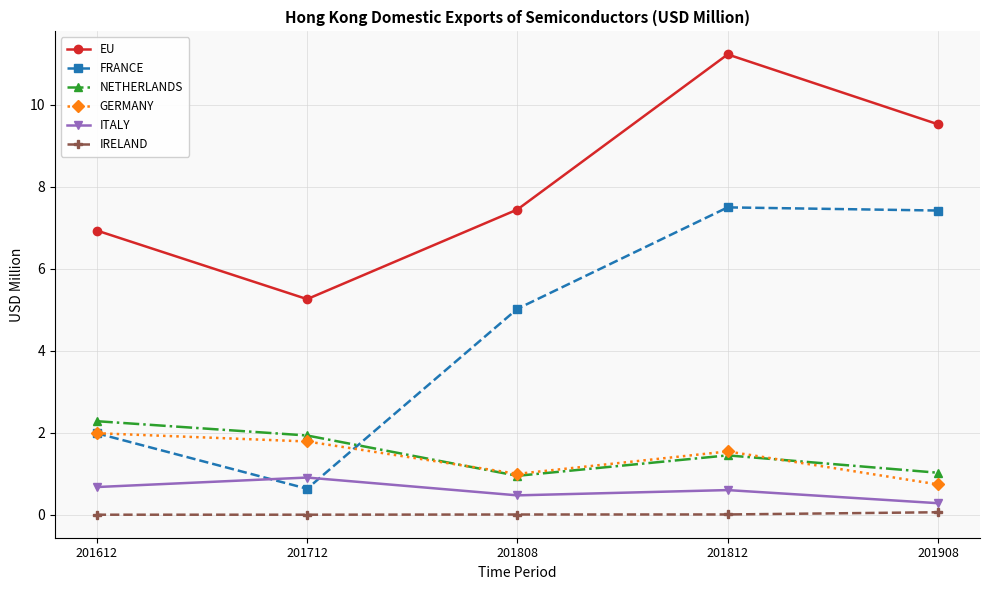

Rank the series by their maximum value, from highest to lowest.

EU, FRANCE, NETHERLANDS, GERMANY, ITALY, IRELAND